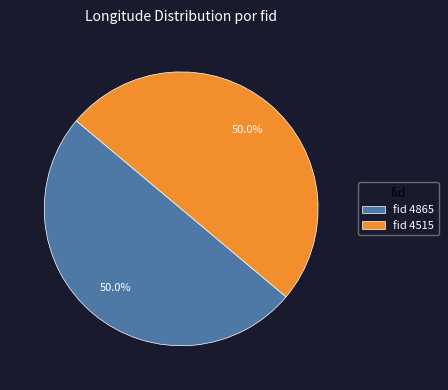

What percentage do fid 4865 and fid 4515 together represent?

100.0%